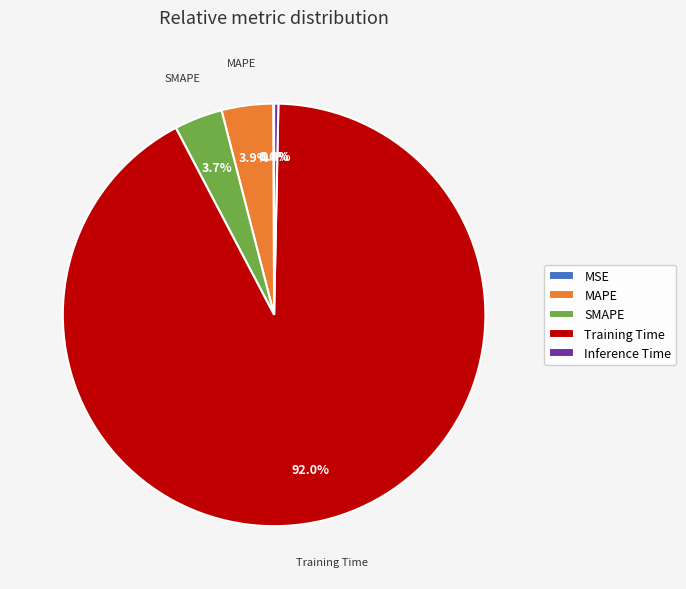

Is it true that MSE is 0% of the pie?

True